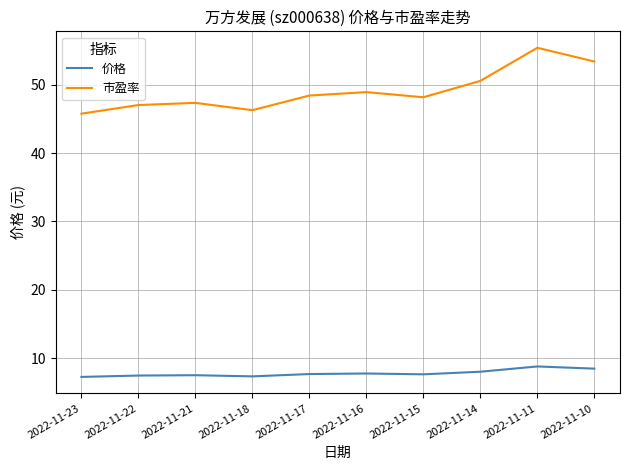

What is the difference between the maximum and minimum values in the 价格 series?

1.5